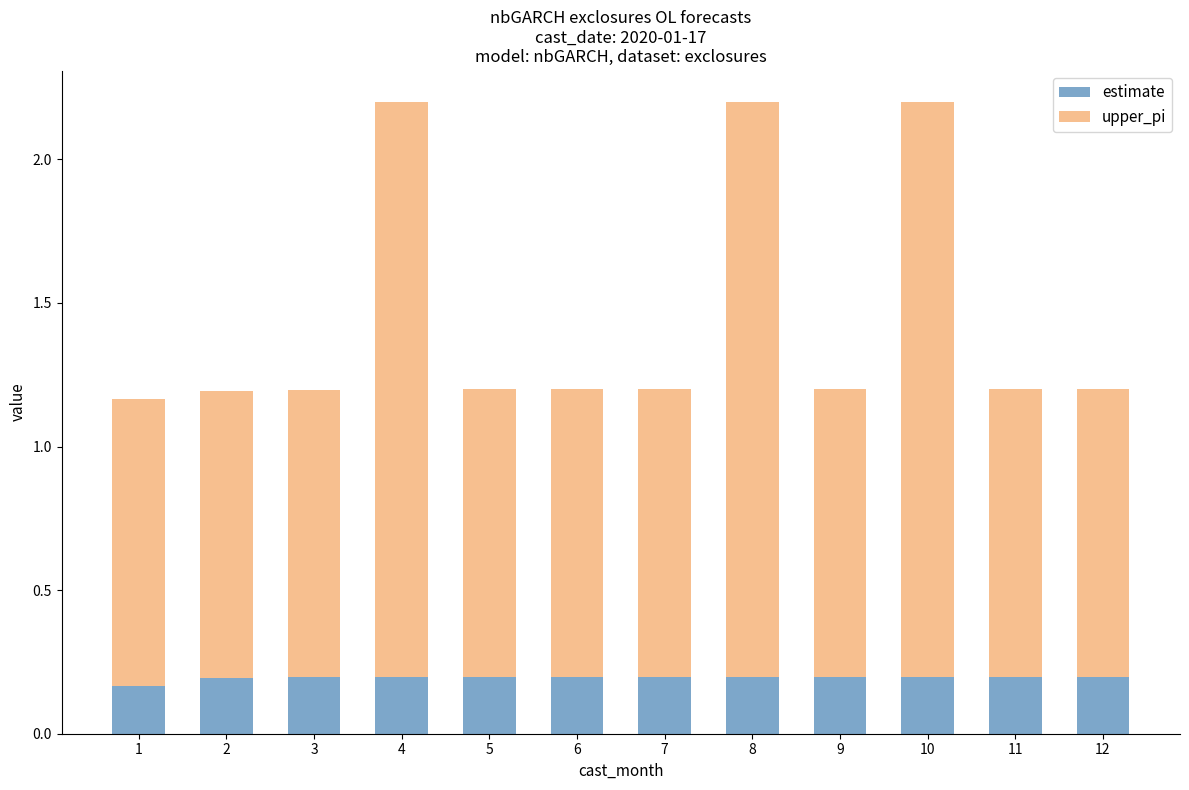

What is the total value across all series at 10?

2.2